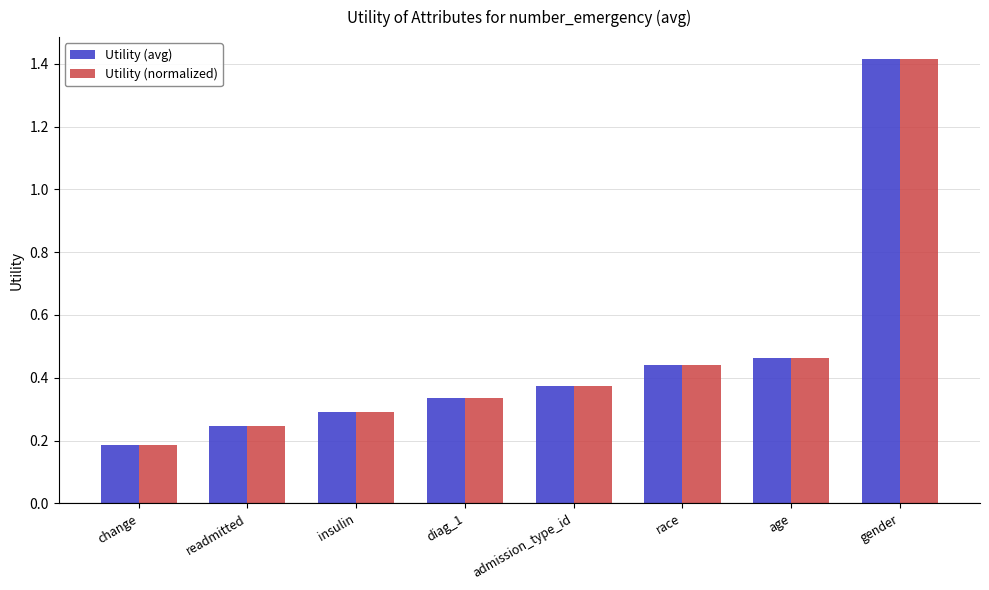

What is the sum of the Utility (avg) values at change and age?

0.7